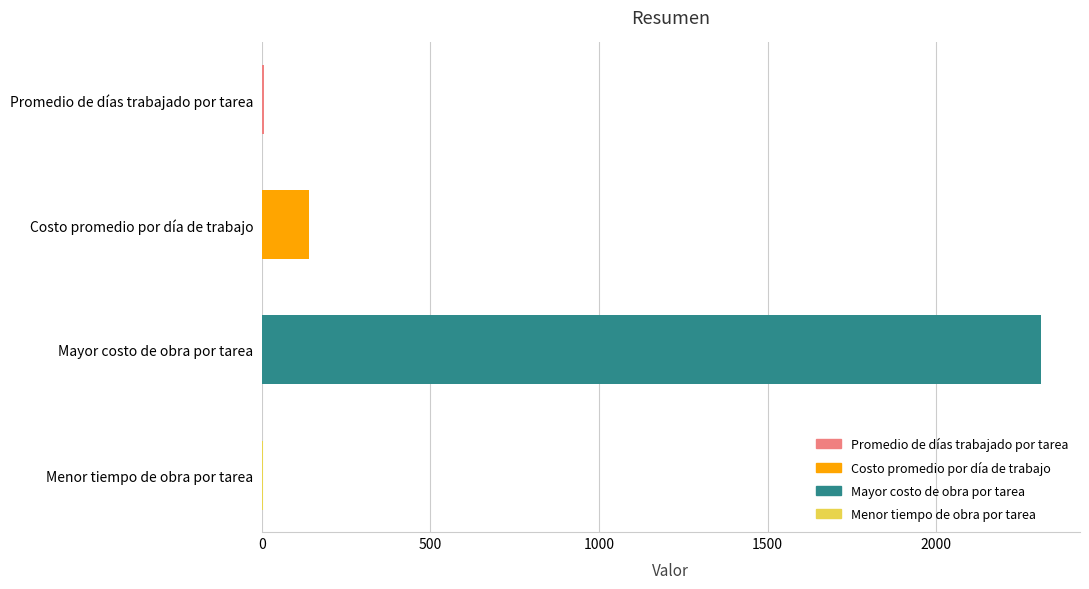

What is the sum of all values?

2462.2